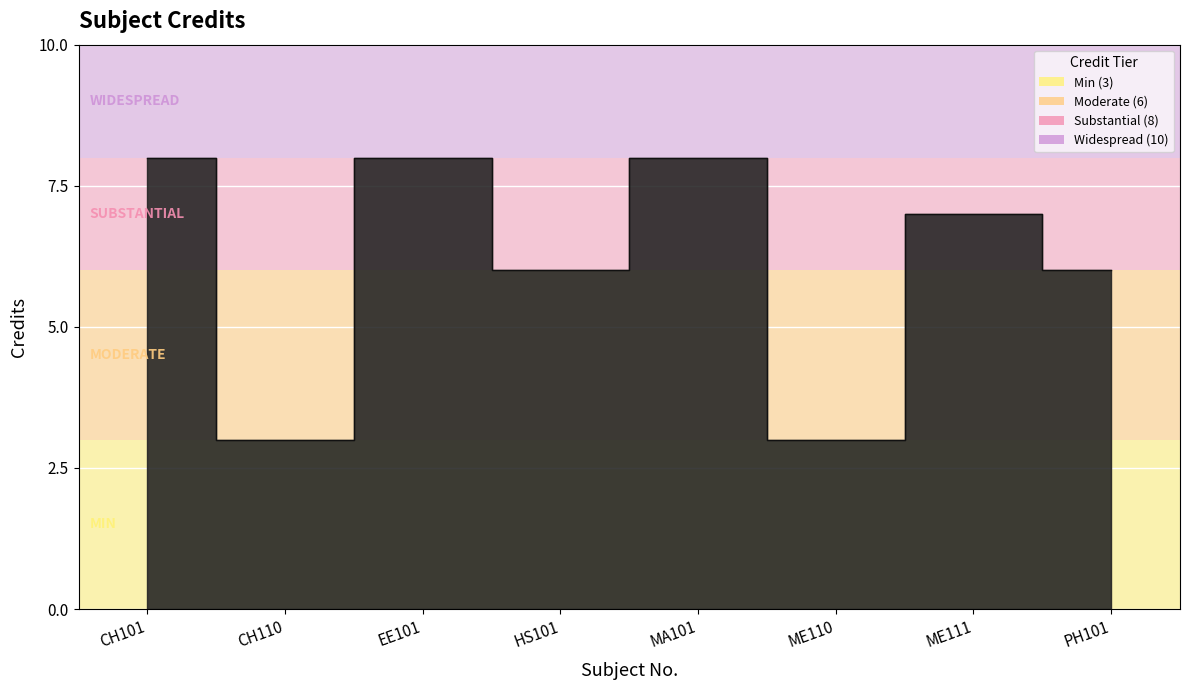

List the labels in order of value, smallest first.

CH110, ME110, HS101, PH101, ME111, CH101, EE101, MA101